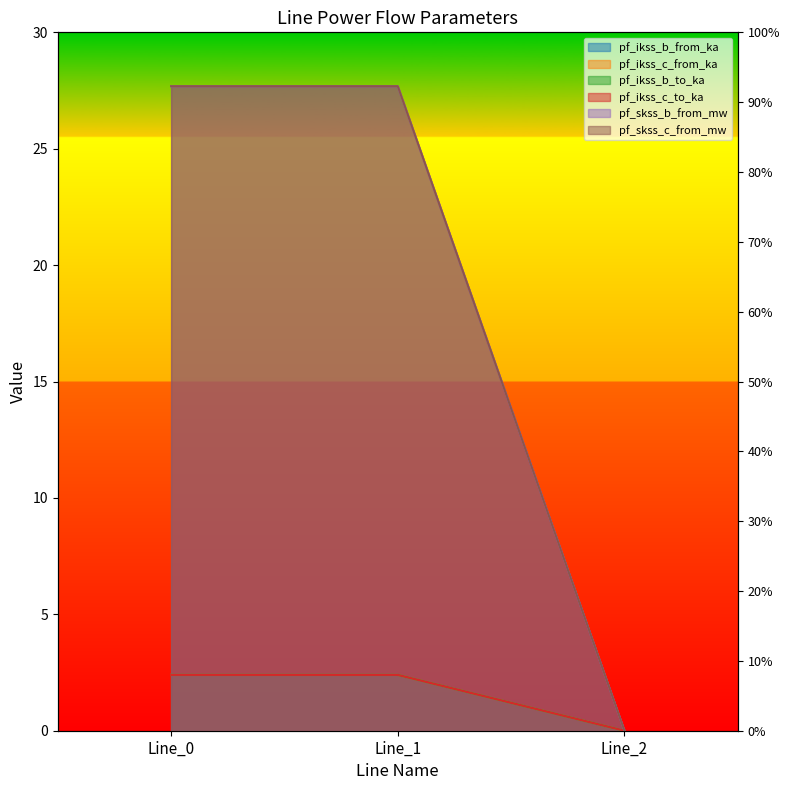

Which has a higher value, Line_2 or Line_1?

Line_1